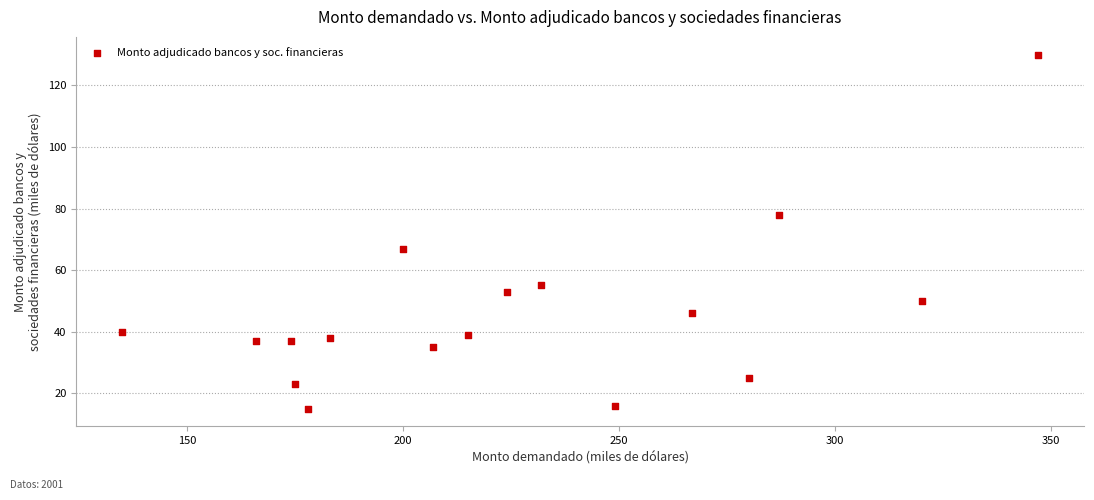

What is the range of Y values (max minus min)?

115